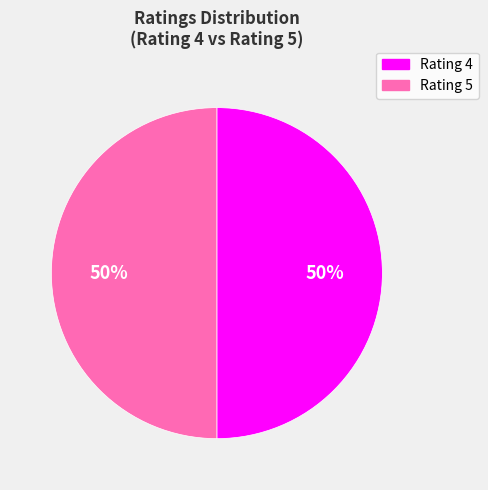

To the nearest percent, what portion does Rating 5 represent?

50%